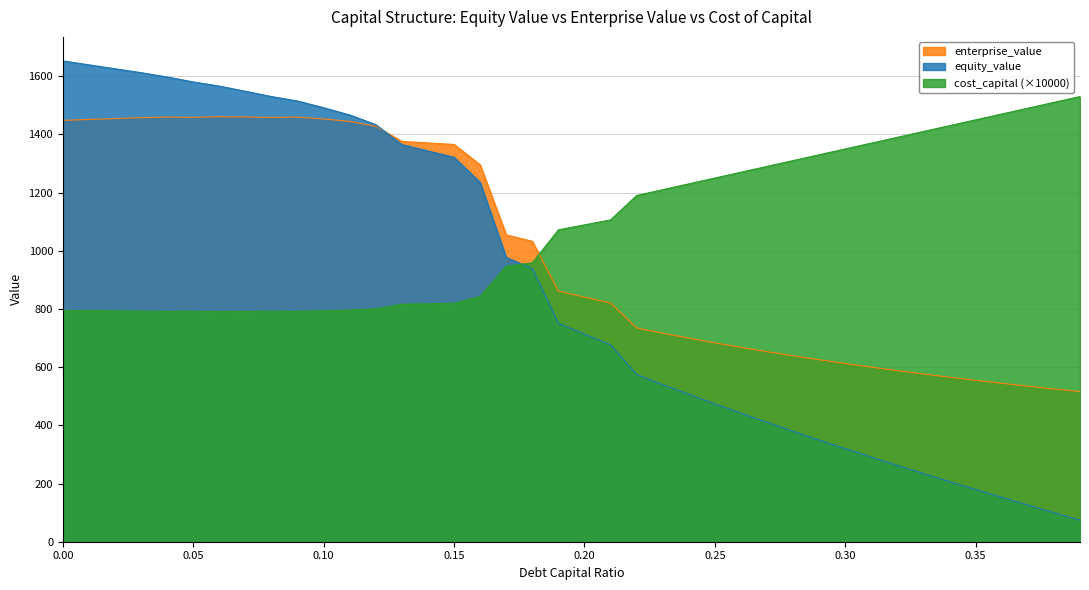

Is the value of cost_capital at 0.3 greater than the value of equity_value at 0.25?

Yes